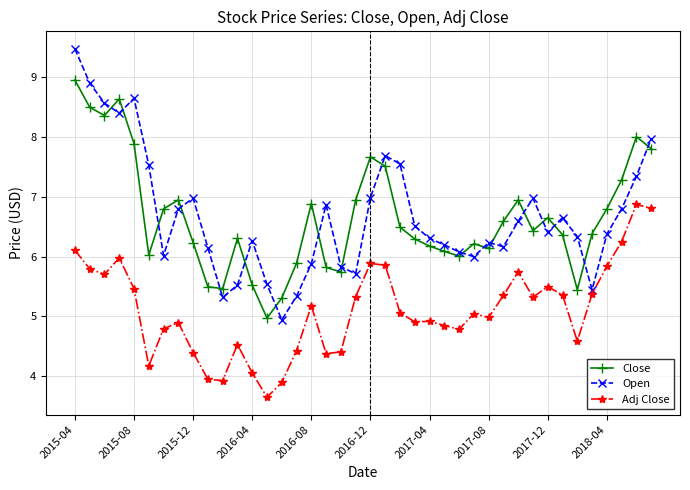

After their last crossing, which series has the higher values: Open or Close?

Open